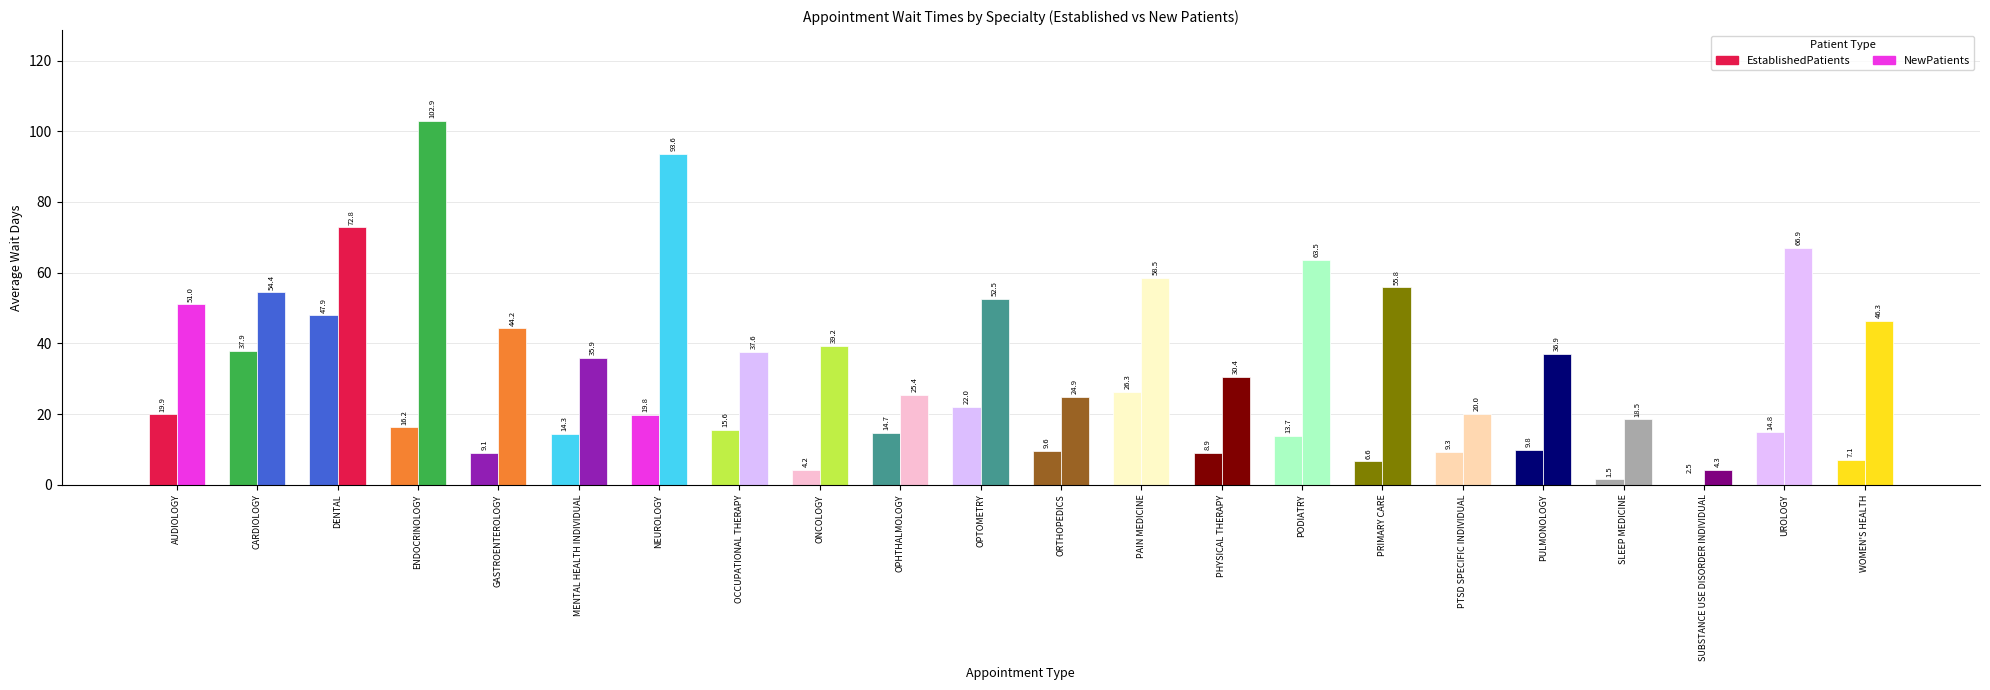

What is the maximum value shown in the chart?

102.9